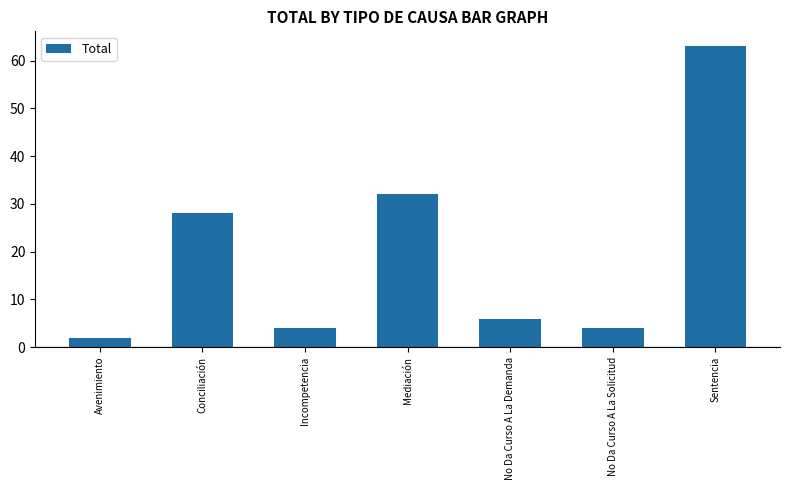

Reading left to right, what are all the values shown in this chart?

2	28	4	32	6	4	63